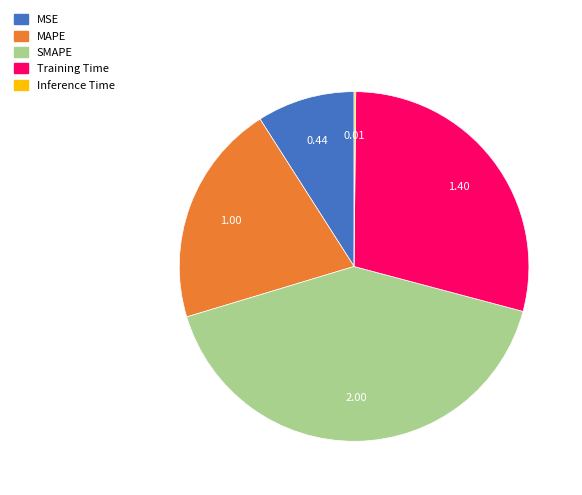

Which category has the biggest portion of the pie?

SMAPE